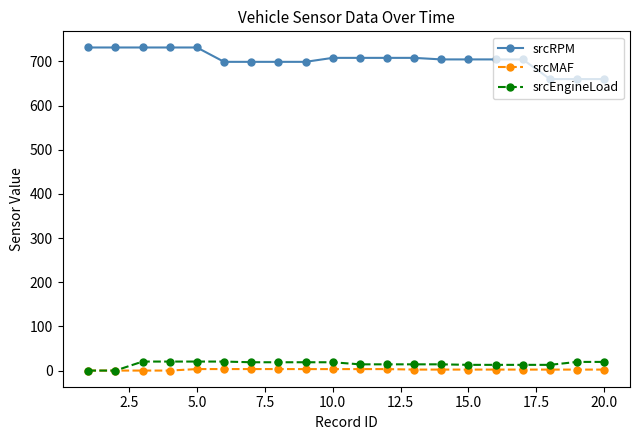

At how many categories does at least one series exceed 428?

20